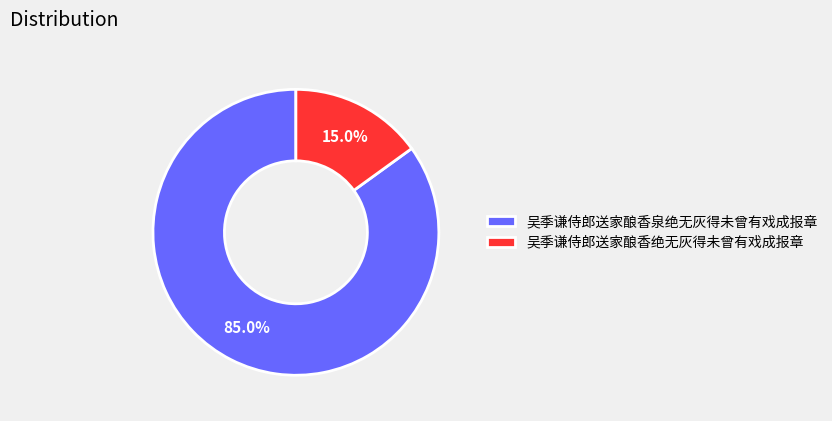

Is it true that 吴季谦侍郎送家酿香绝无灰得未曾有戏成报章 is 4% of the pie?

False